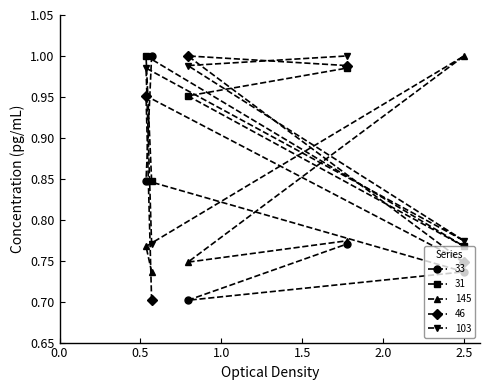

Read the 145 value at 46.

0.7